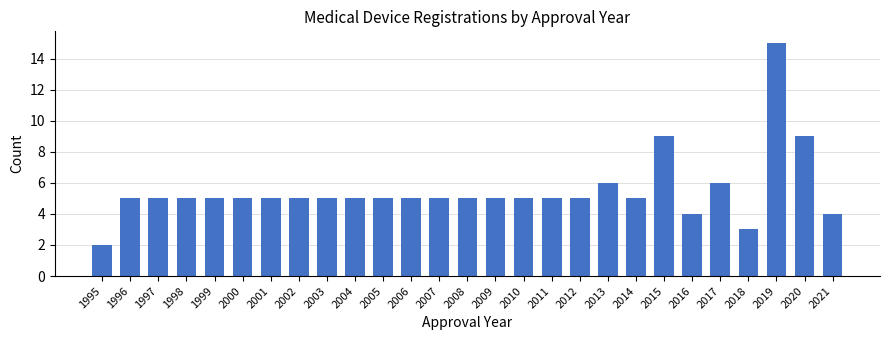

Reading right to left, transcribe all the data shown in this chart.

4	9	15	3	6	4	9	5	6	5	5	5	5	5	5	5	5	5	5	5	5	5	5	5	5	5	2